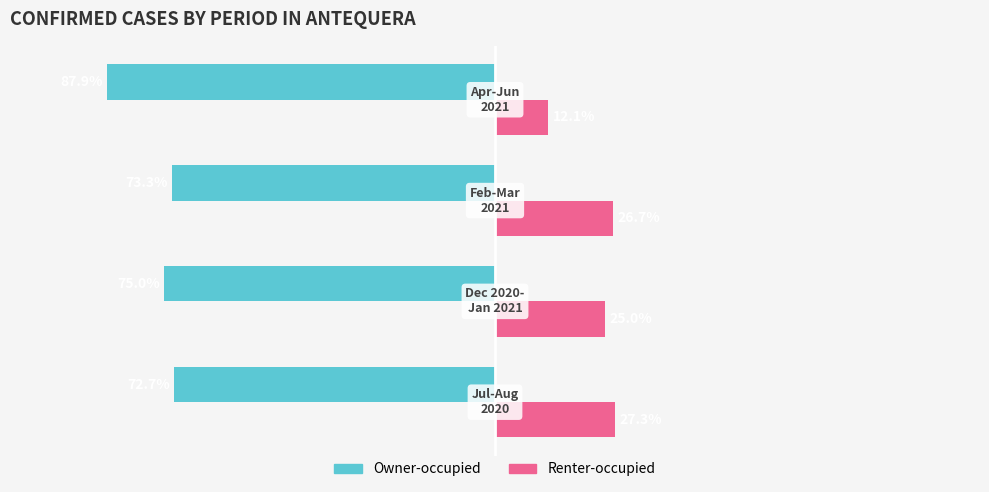

Rank the series by their average value, from highest to lowest.

Renter-occupied, Owner-occupied